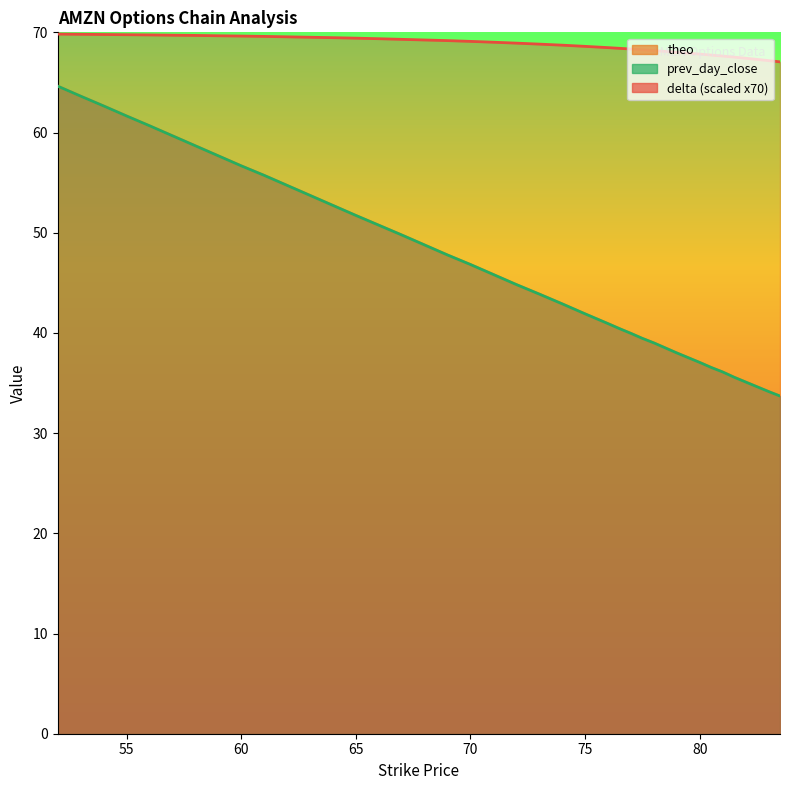

Is it true that theo equals 51.7 at 65?

True